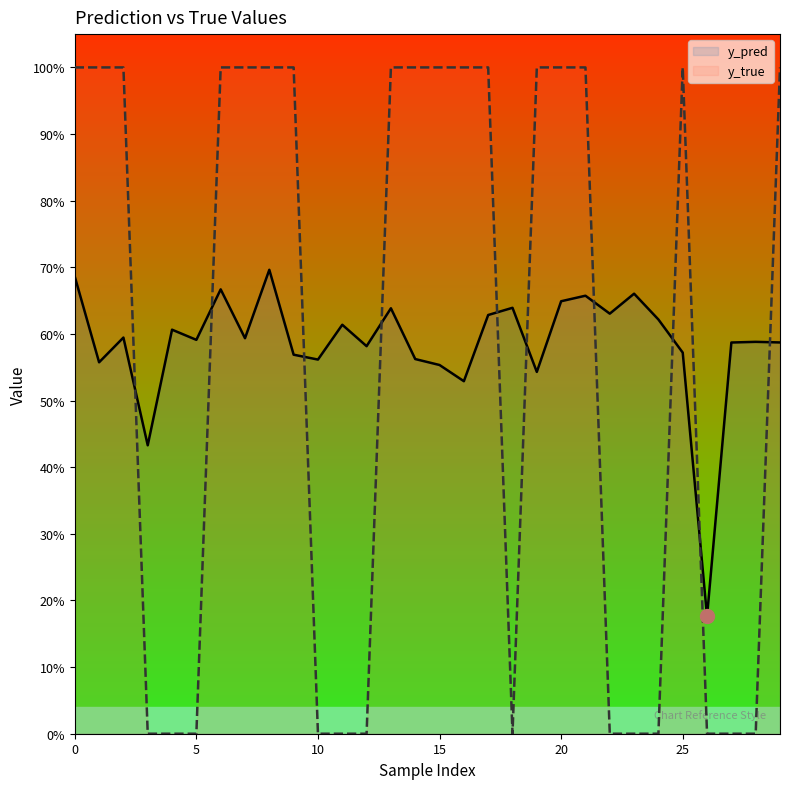

Reading right to left, what are all the values shown in this chart?

y_pred: 0.6	0.6	0.6	0.2	0.6	0.6	0.7	0.6	0.7	0.6	0.5	0.6	0.6	0.5	0.6	0.6	0.6	0.6	0.6	0.6	0.6	0.7	0.6	0.7	0.6	0.6	0.4	0.6	0.6	0.7
y_true: 1.0	0.0	0.0	0.0	1.0	0.0	0.0	0.0	1.0	1.0	1.0	0.0	1.0	1.0	1.0	1.0	1.0	0.0	0.0	0.0	1.0	1.0	1.0	1.0	0.0	0.0	0.0	1.0	1.0	1.0